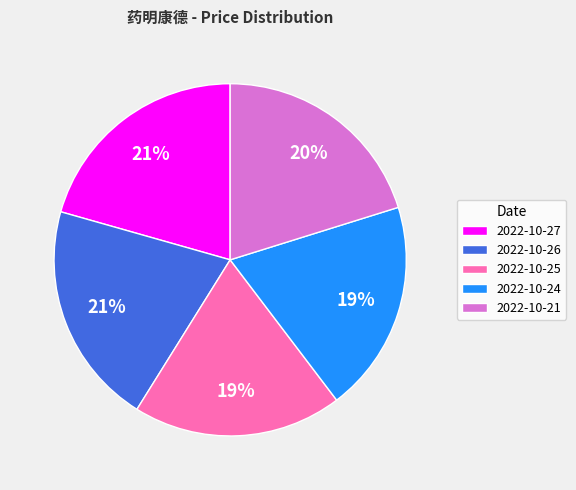

To the nearest percent, what is the combined percentage of 2022-10-27 and 2022-10-25?

40%